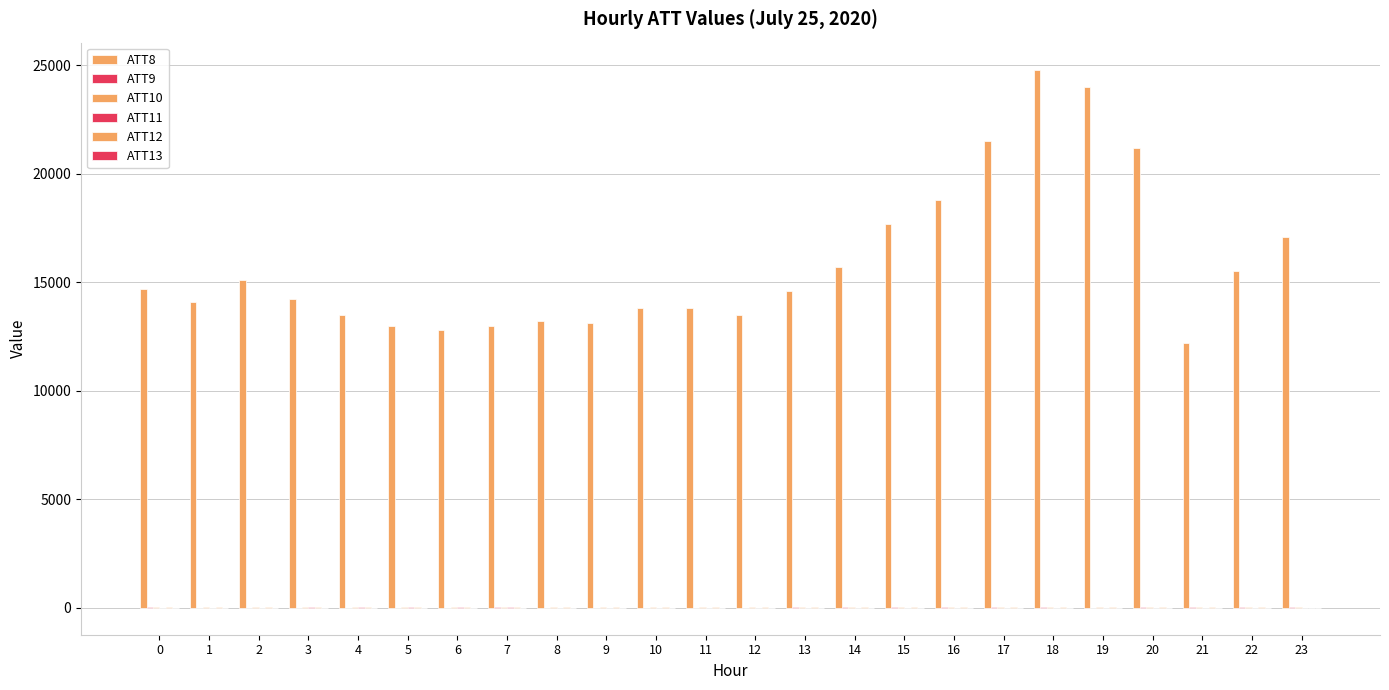

What is the maximum value shown in the chart?

24800.0